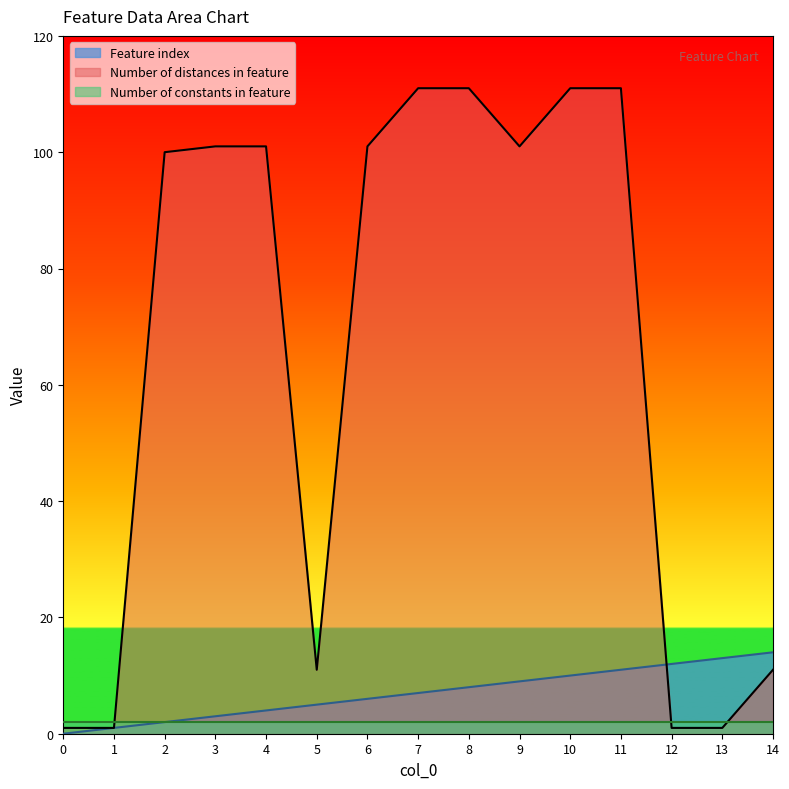

How many lines are shown in the chart?

3